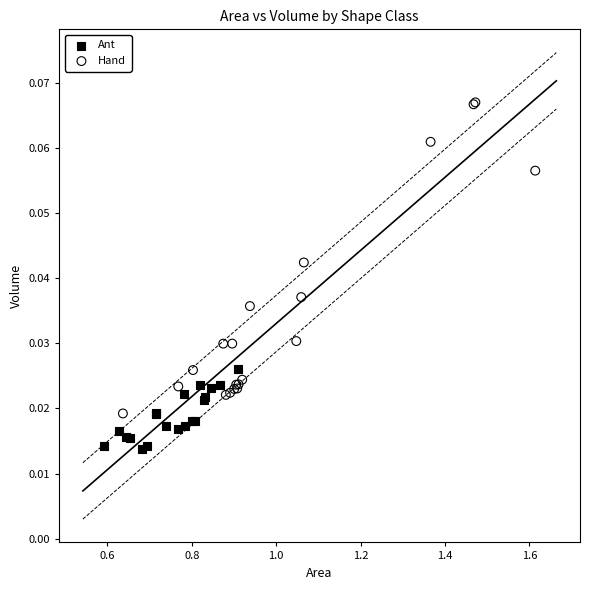

Which series reaches the minimum Y coordinate?

Ant